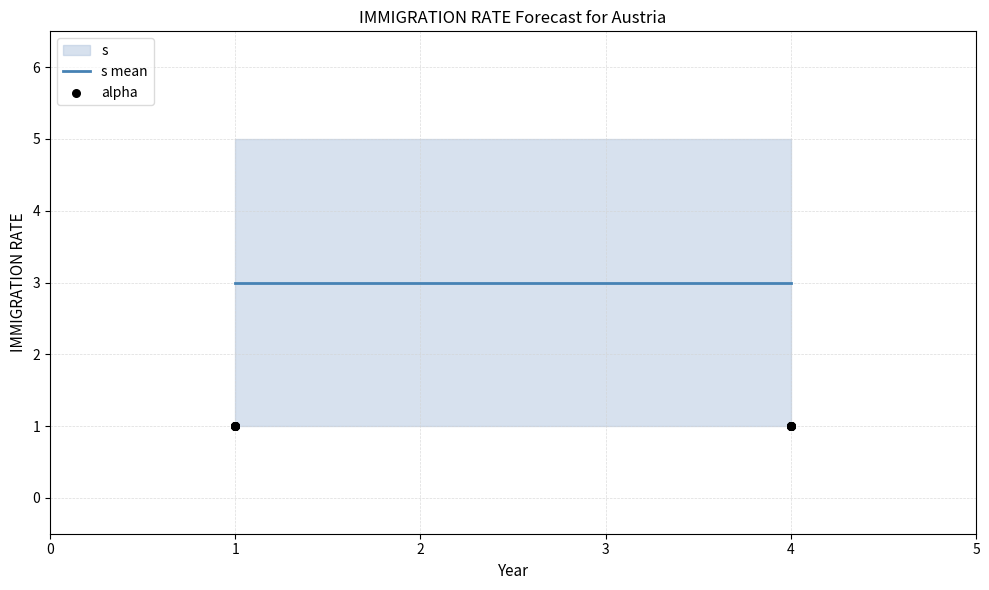

Which series reaches the minimum Y coordinate?

s